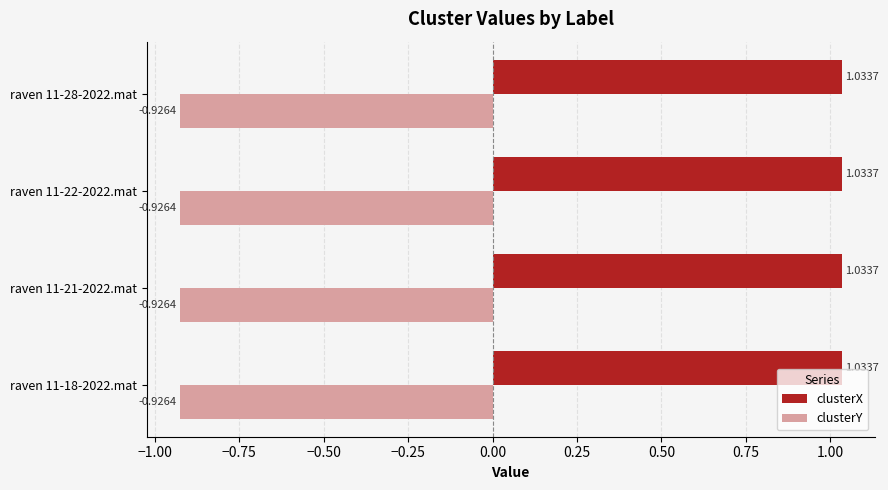

What is the total value across all series at raven 11-28-2022.mat?

0.1